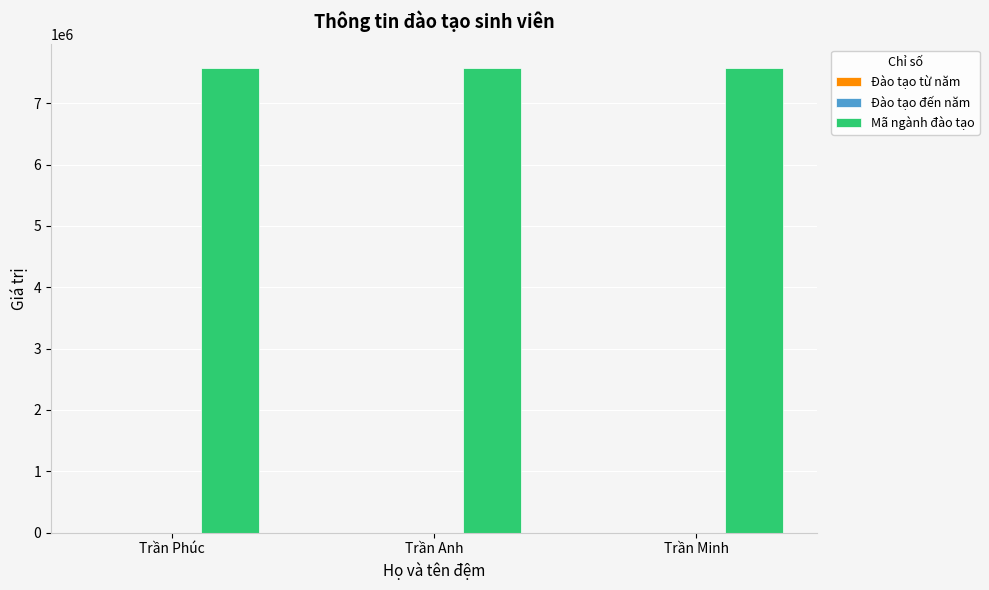

What is the spread (max minus min) of values at Trần Minh?

7578183